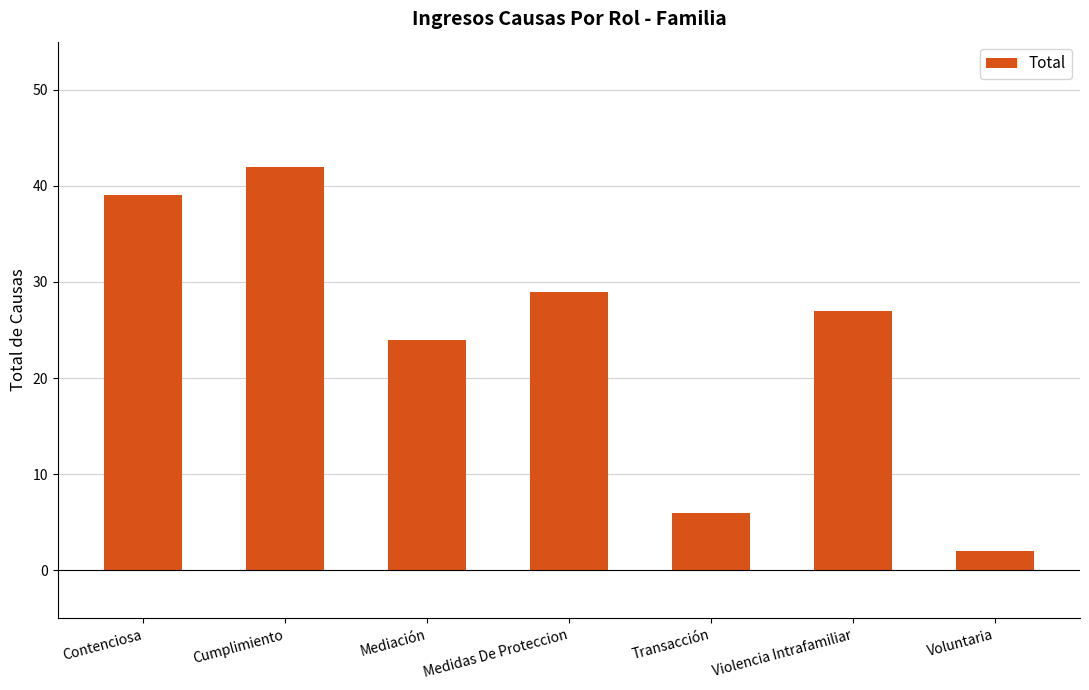

The value at Contenciosa is 39. True or false?

True